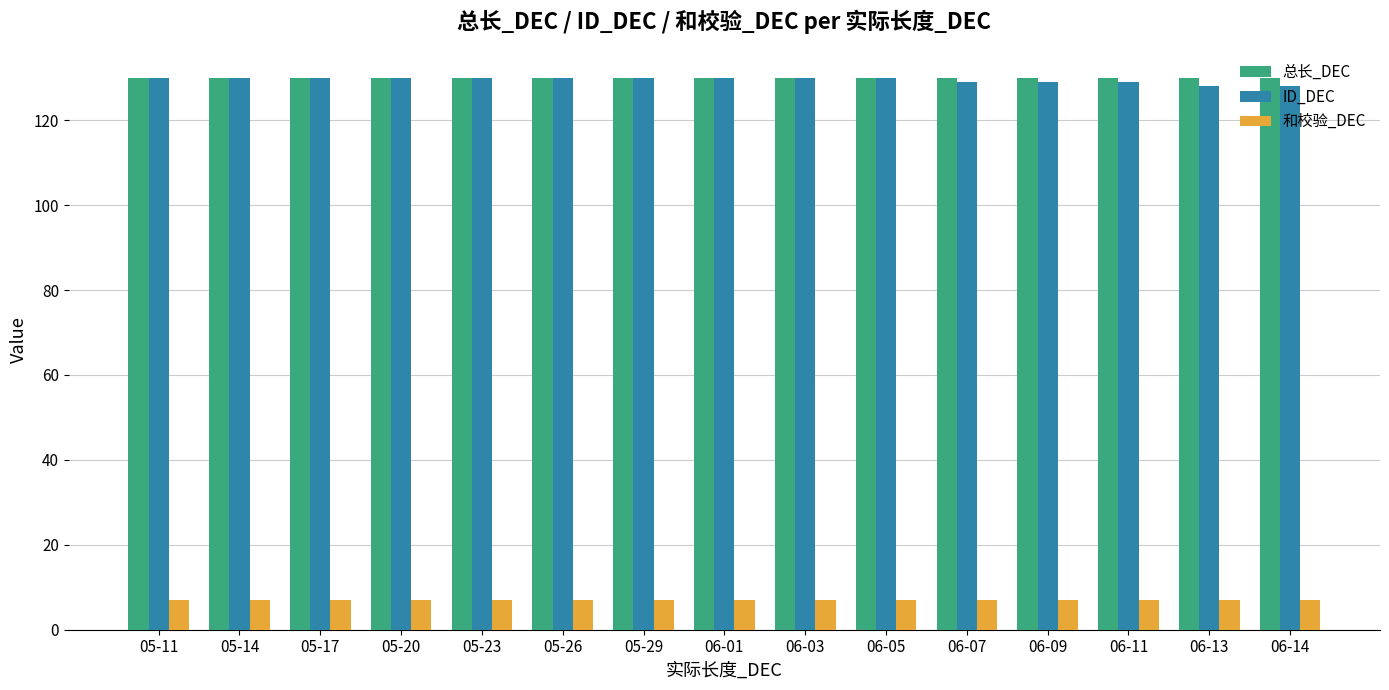

What is the minimum value for ID_DEC?

128